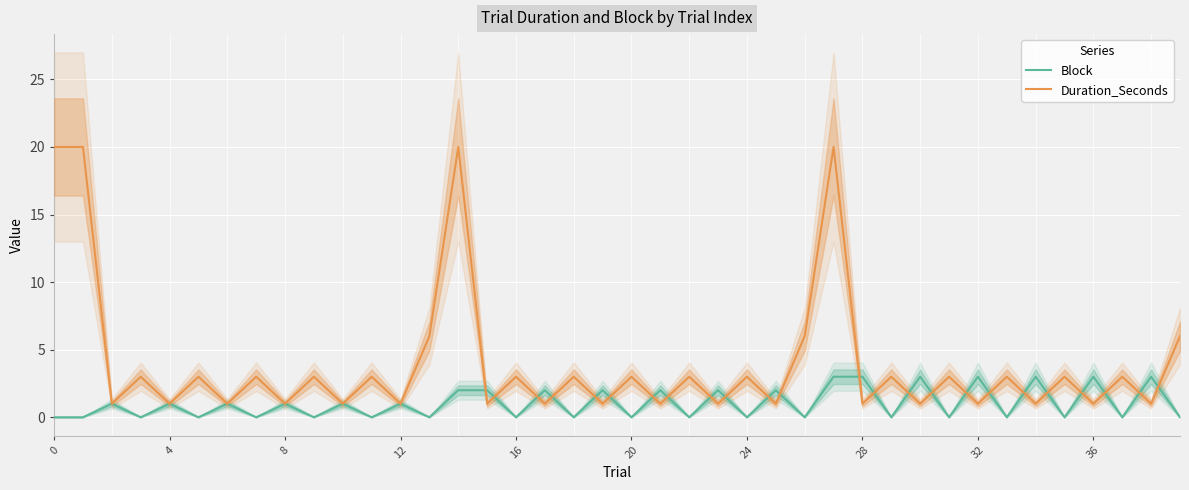

In Block, how many points are lower than both neighbors (excluding endpoints)?

17